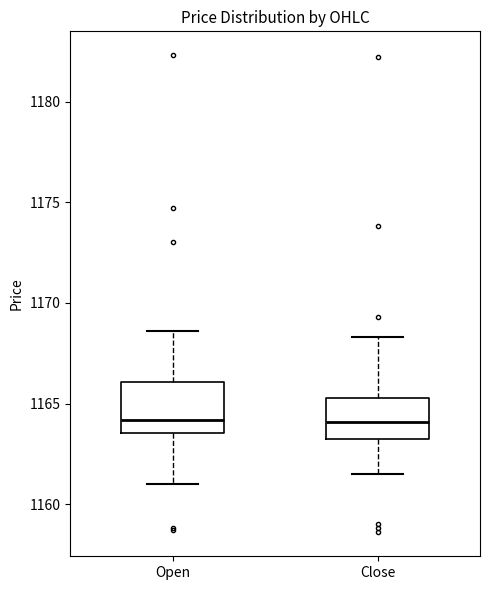

Reading left to right, read every box against the y-axis: the position of its median line, the range the box covers, and the ends of its whiskers. The values are not printed on the chart, so give them approximately, as read against the axis.

Open: median 1164.0, box 1163.5 to 1166.0, whiskers 1161.0 to 1168.5
Close: median 1164.0, box 1163.5 to 1165.5, whiskers 1161.5 to 1168.5